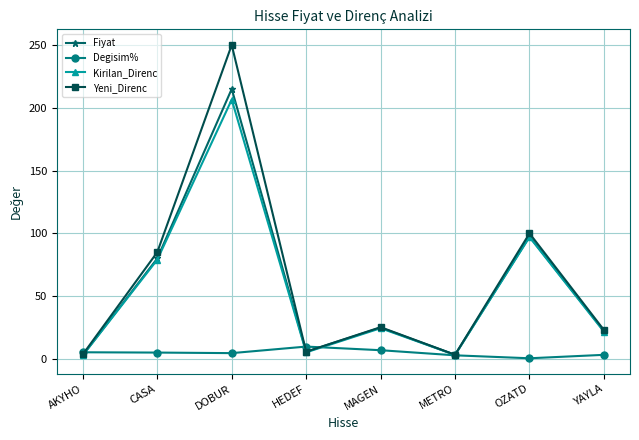

True or false: Kirilan_Direnc has more than 1 points higher than both neighbors.

True